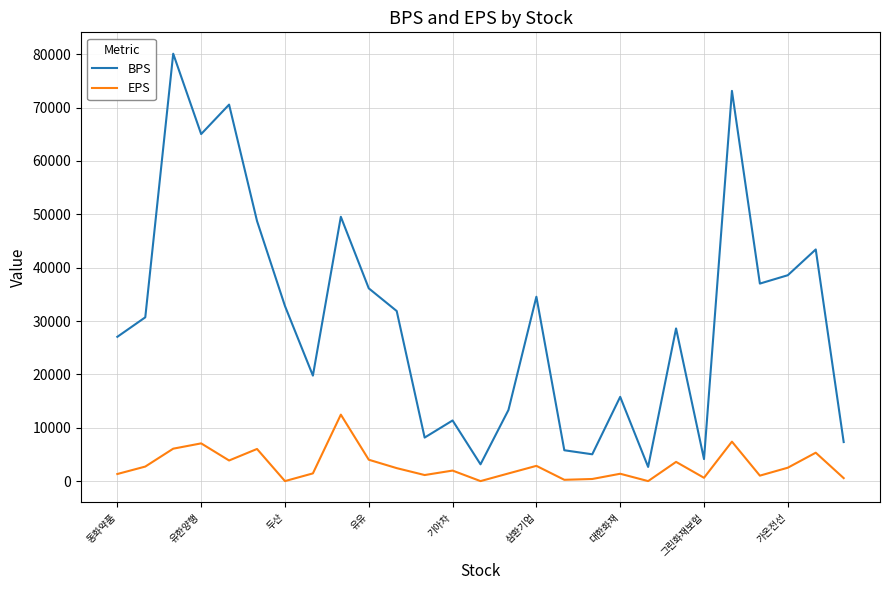

Rank the series by their maximum value, from lowest to highest.

EPS, BPS